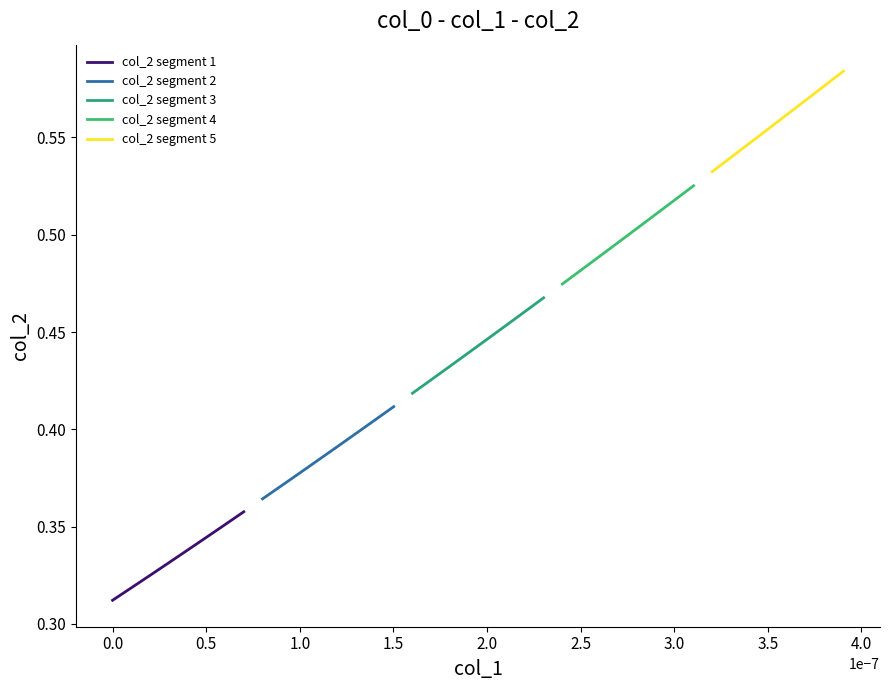

The col_2 segment 4 series shows 0.9 at 1.5. True or false?

False